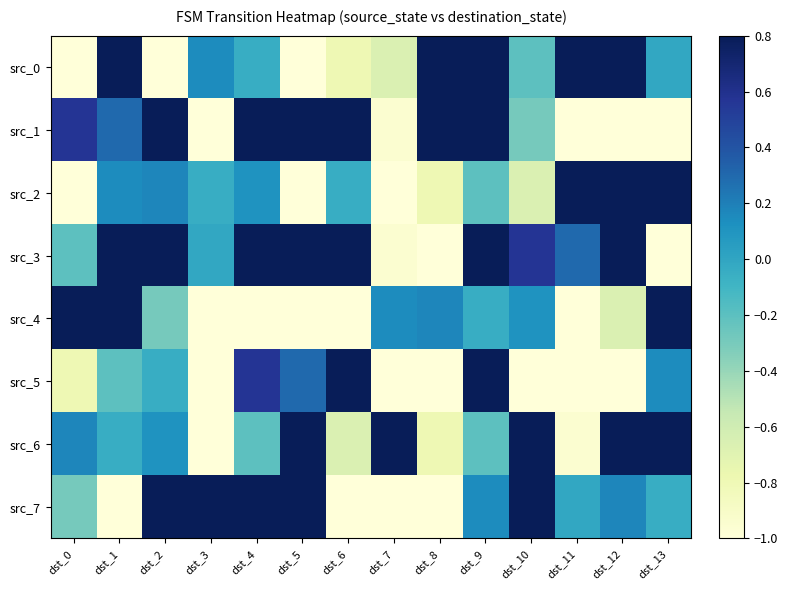

What is the difference between the highest and lowest values at dst_2?

2.9